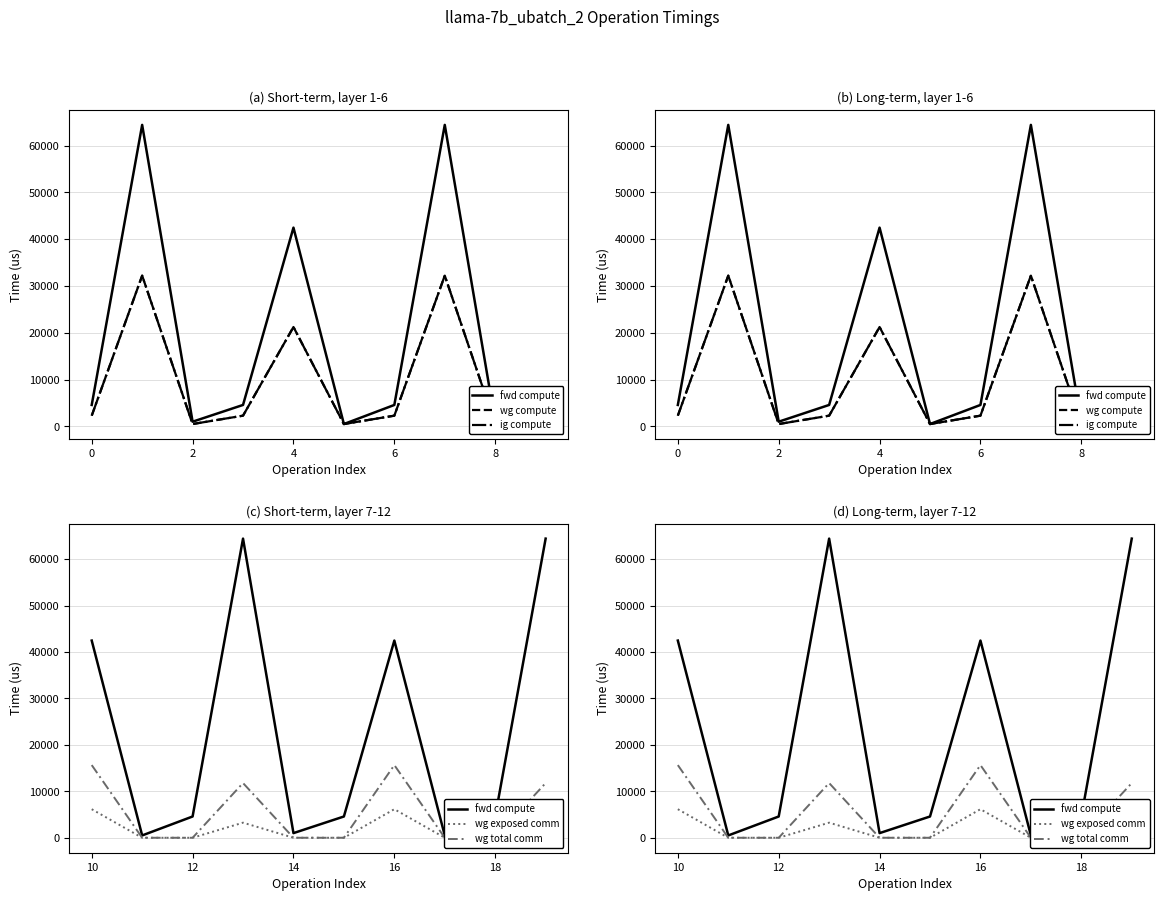

How many interior local peaks does the wg exposed comm series have?

2